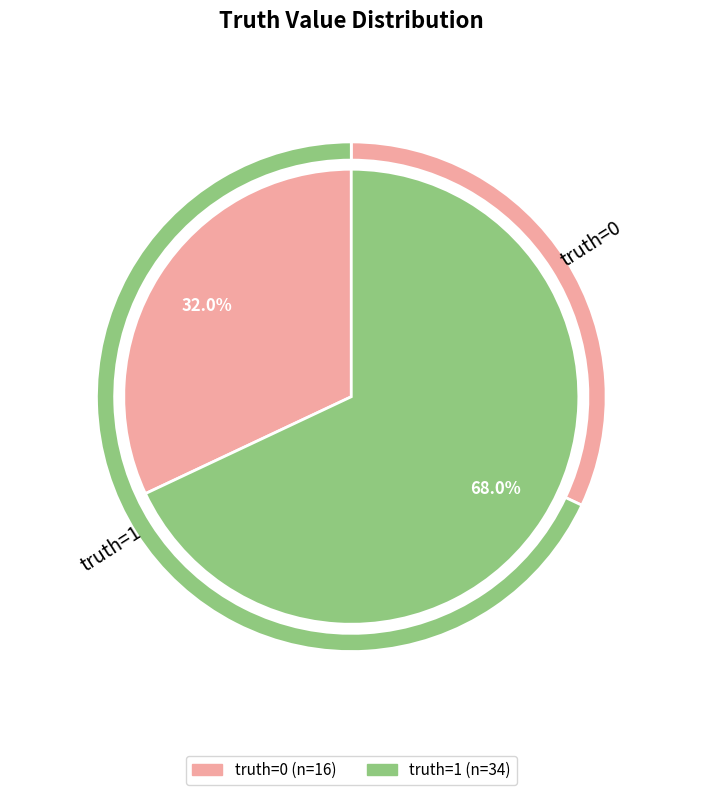

Which has a higher value, 1 or 0?

1